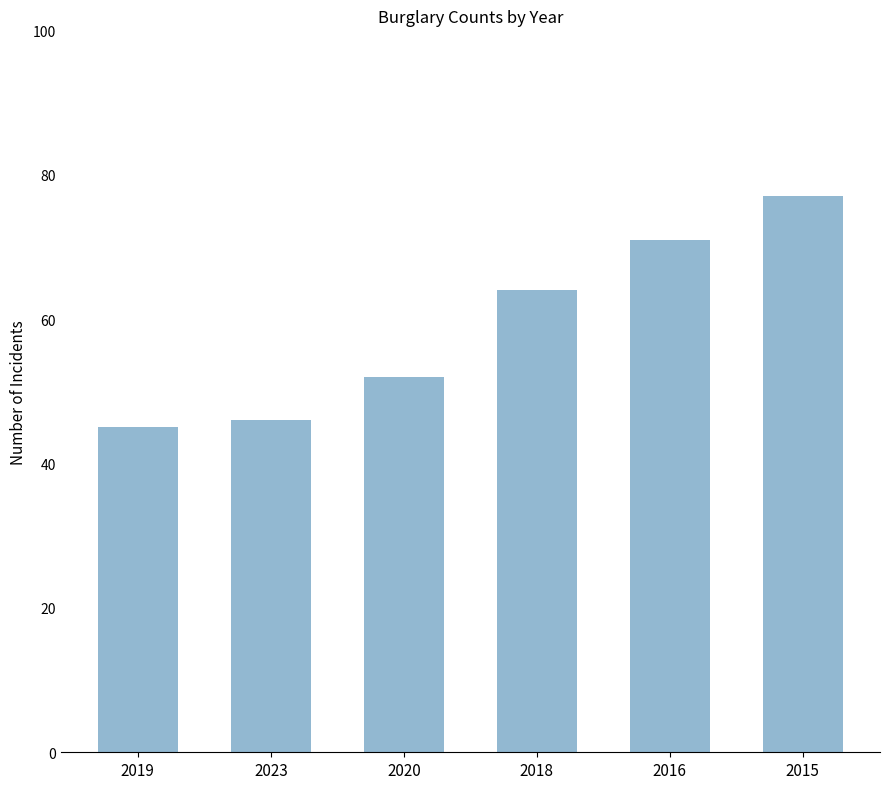

Is it true that the value at 2016 is 71?

True